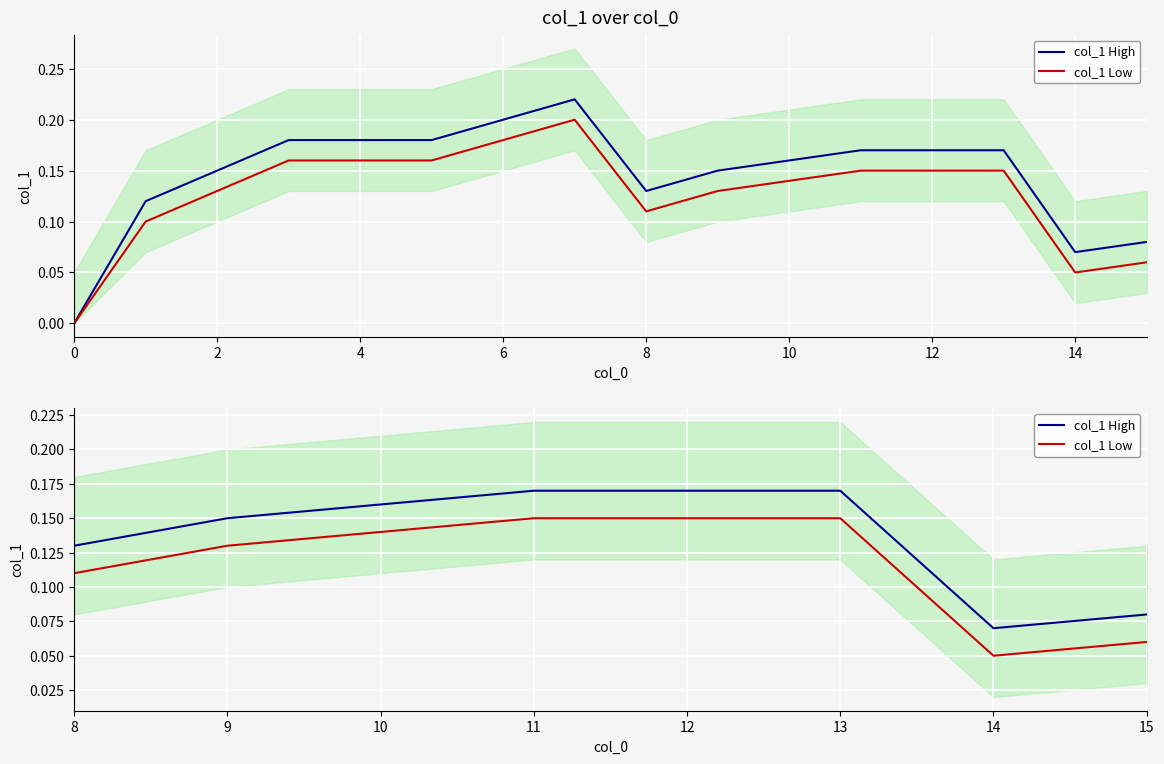

Rank the series at 14 from lowest to highest value.

col_1 Low, col_1 High